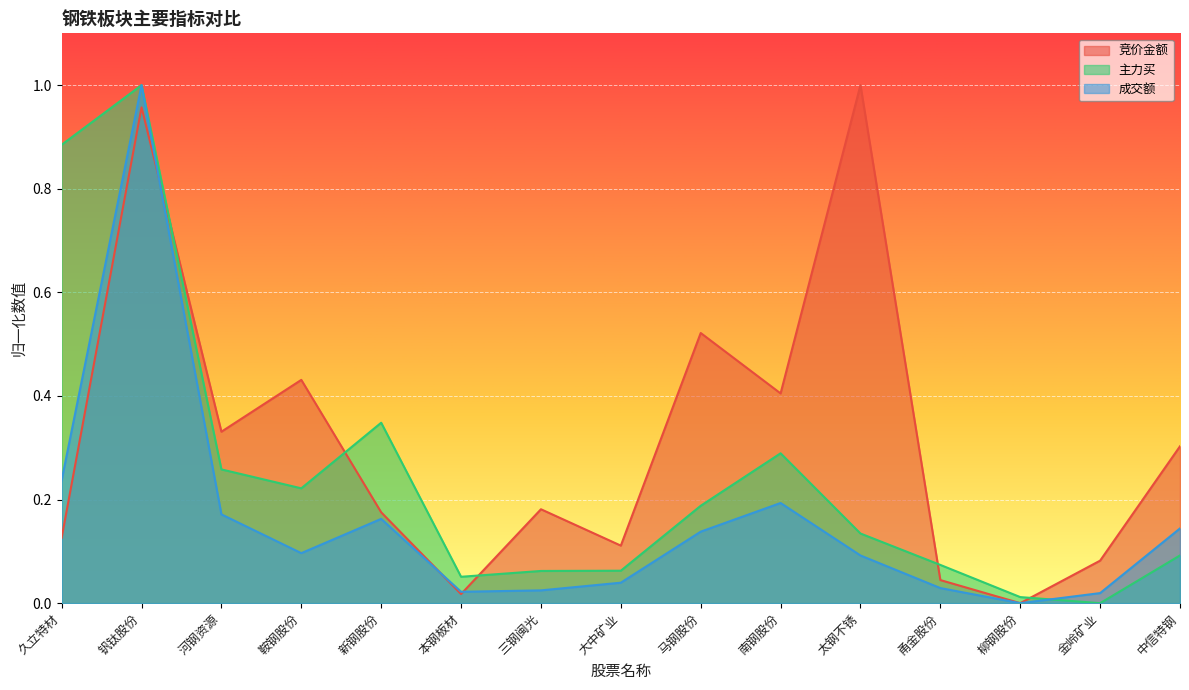

How many data points does each series have?

15